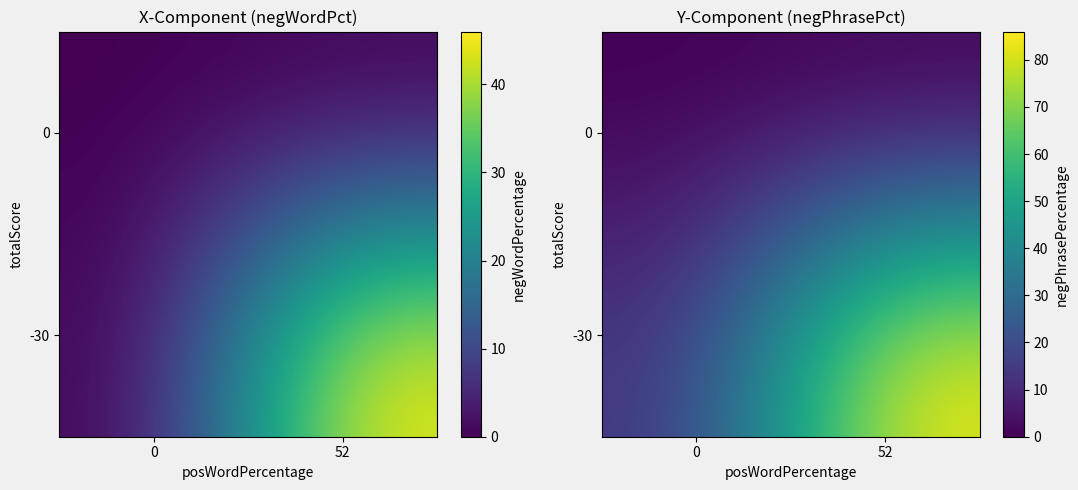

What is the difference between the highest and lowest values at 0?

13